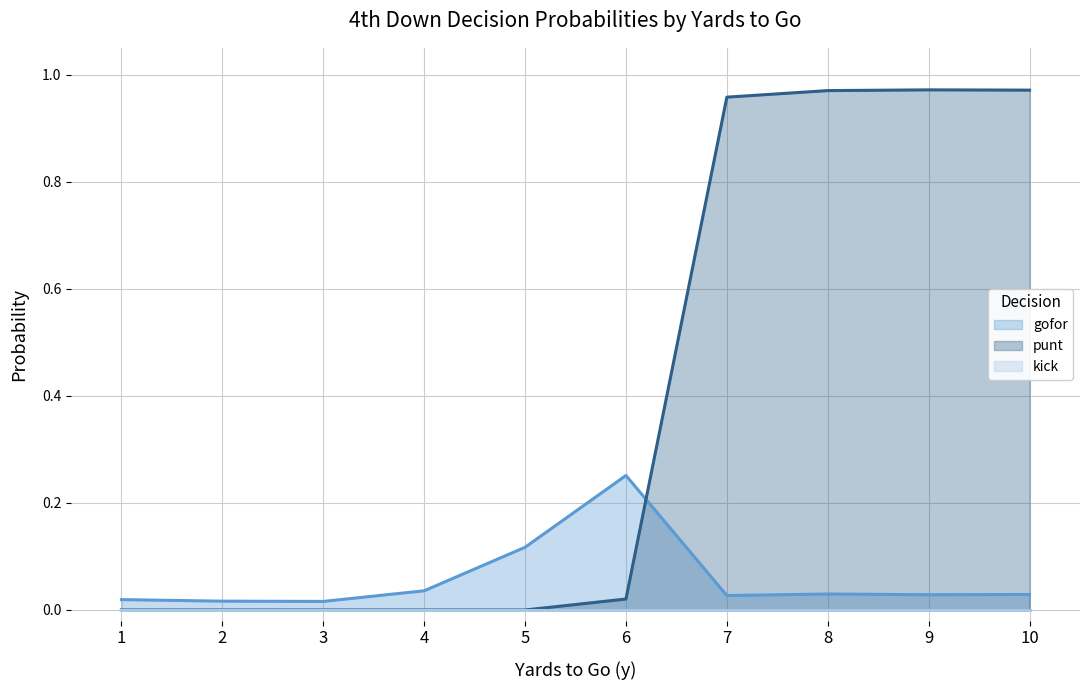

Which series has the largest total across all categories?

punt